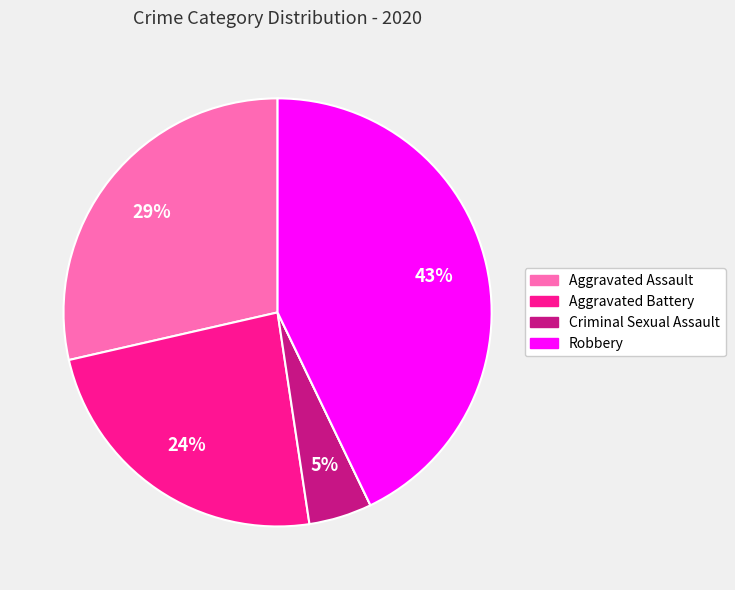

To the nearest percent, what is the average slice percentage?

20%